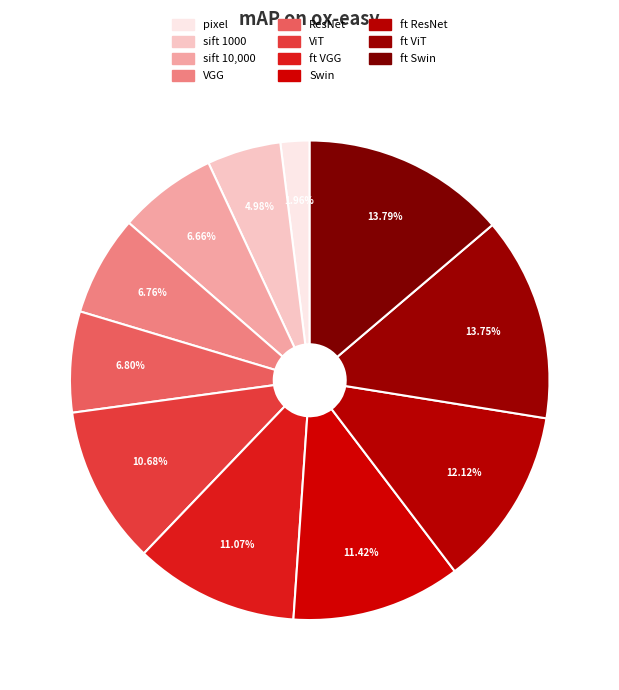

Between sift 1000 and ft ViT, which is larger?

ft ViT